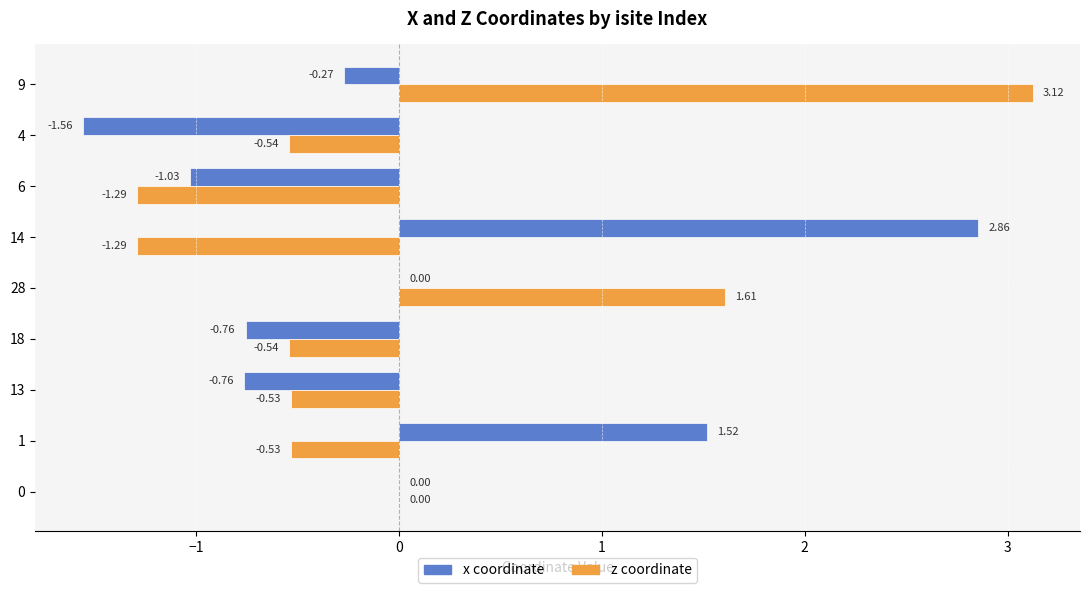

Between 13 and 4, which series saw the biggest shift?

x coordinate